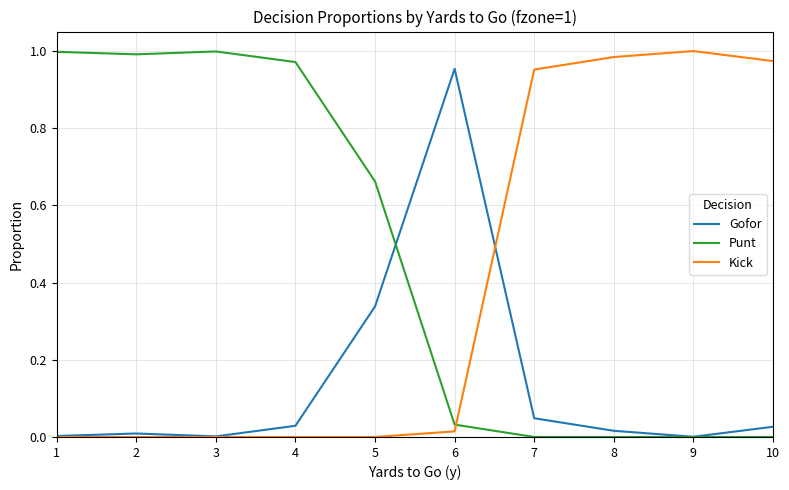

Which series has the largest total across all categories?

Punt